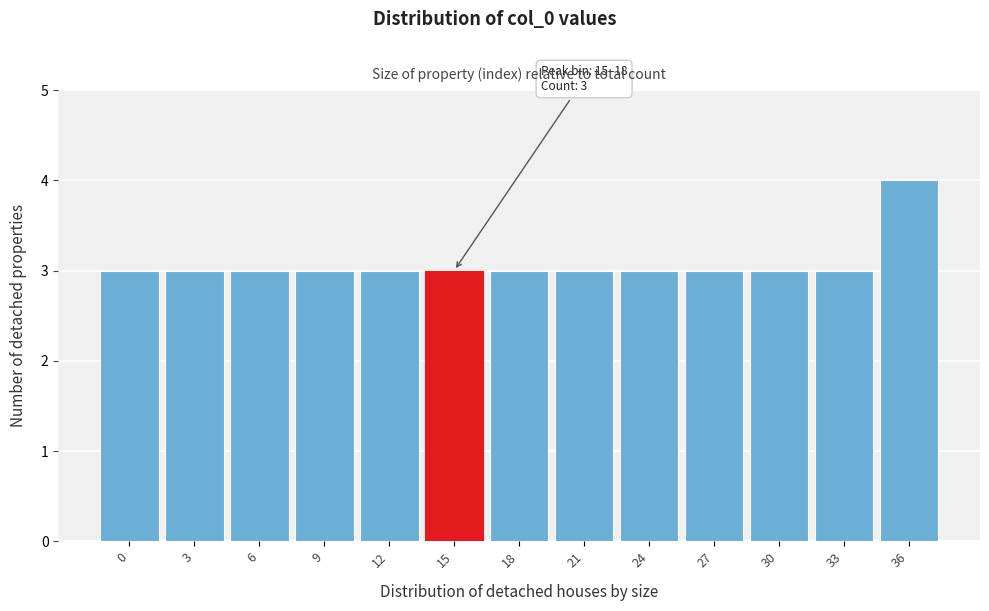

Reading right to left, transcribe all the data shown in this chart.

36=4	33=3	30=3	27=3	24=3	21=3	18=3	15=3	12=3	9=3	6=3	3=3	0=3